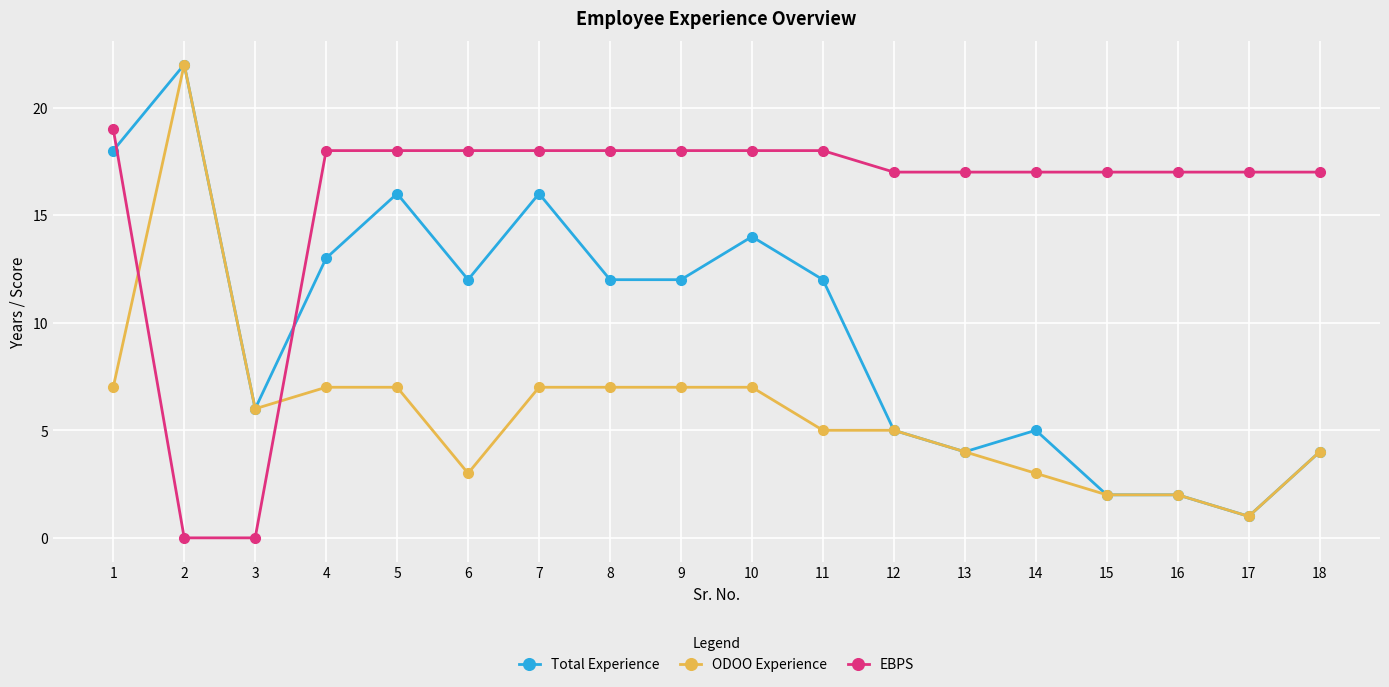

How many series are shown in this chart?

3